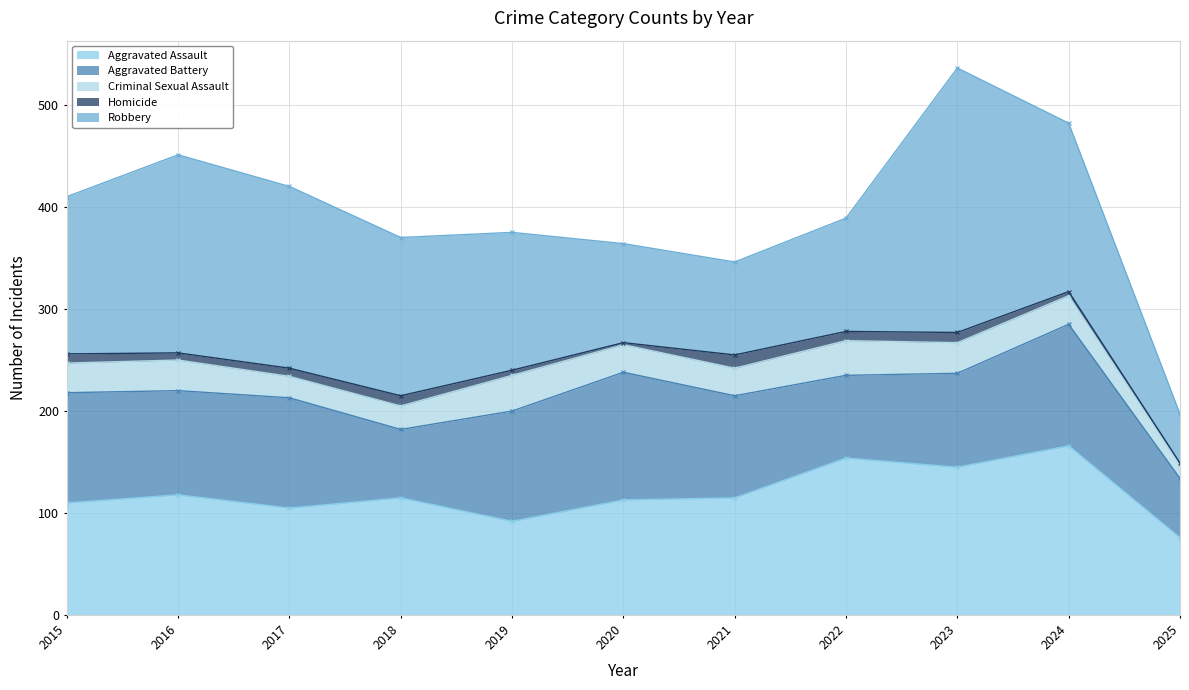

List the series in order of their peak value, lowest first.

Homicide, Criminal Sexual Assault, Aggravated Battery, Aggravated Assault, Robbery